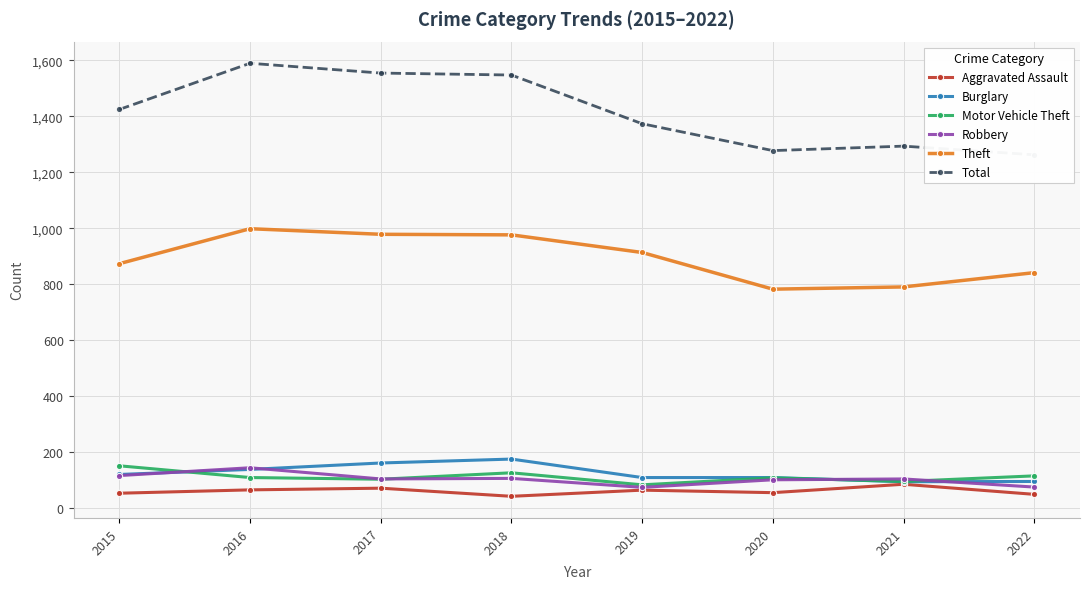

Reading left to right, extract all data points from this chart.

Aggravated Assault: 54	66	72	43	65	56	86	50
Burglary: 121	139	162	176	110	110	95	96
Motor Vehicle Theft: 152	110	104	127	84	109	96	116
Robbery: 117	145	105	107	75	102	105	76
Theft: 874	999	979	977	914	783	791	842
Total: 1425	1590	1555	1548	1374	1278	1294	1263